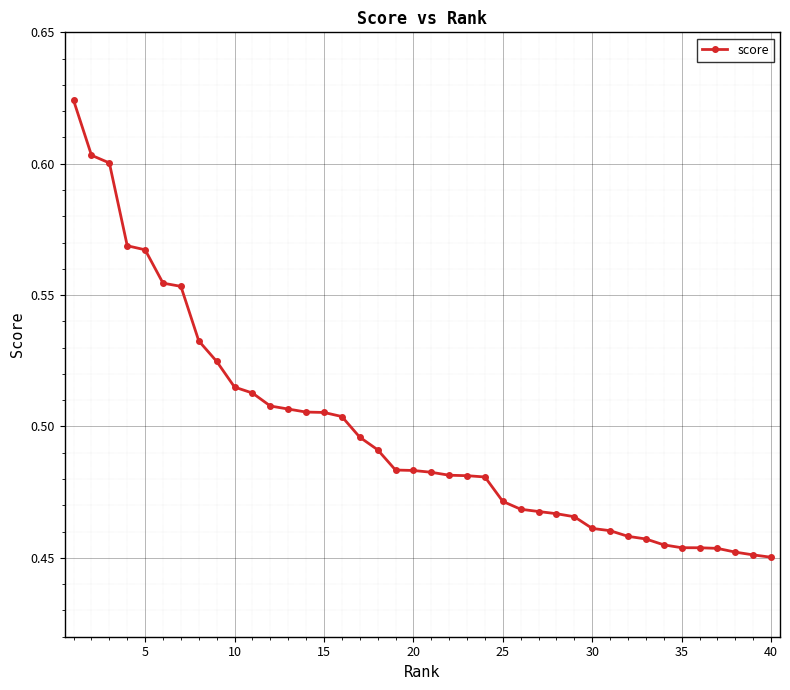

The chart shows a value of 0.2 at 5. True or false?

False